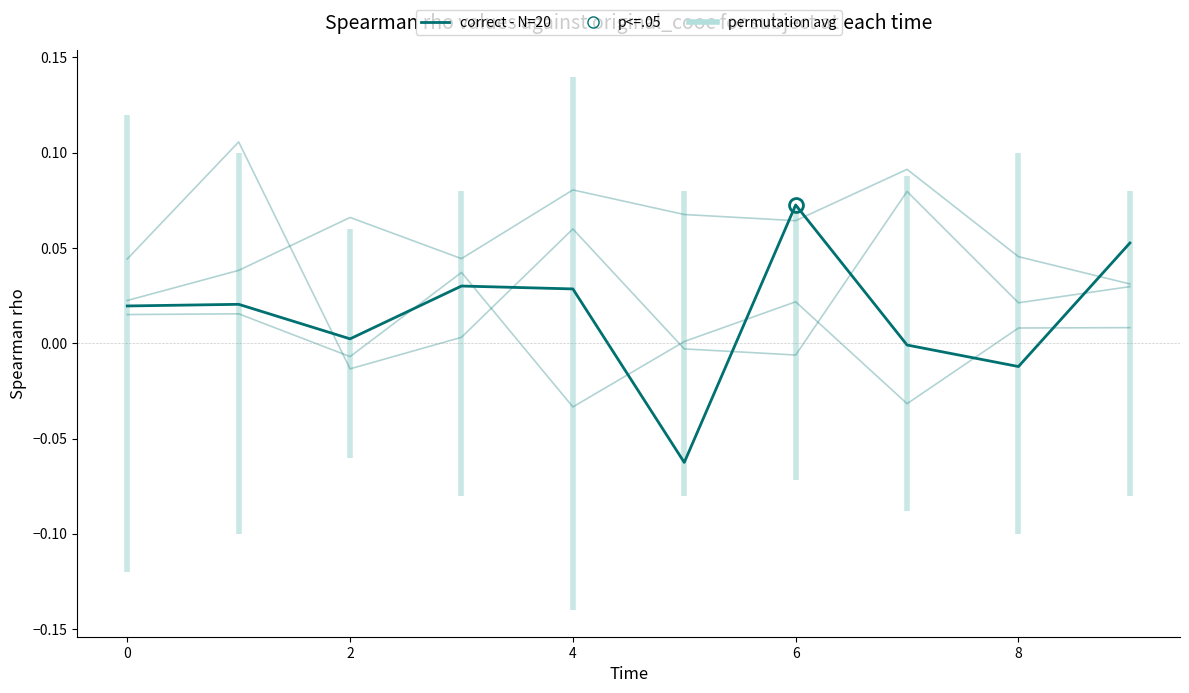

Between 8 and 4, which is larger?

4